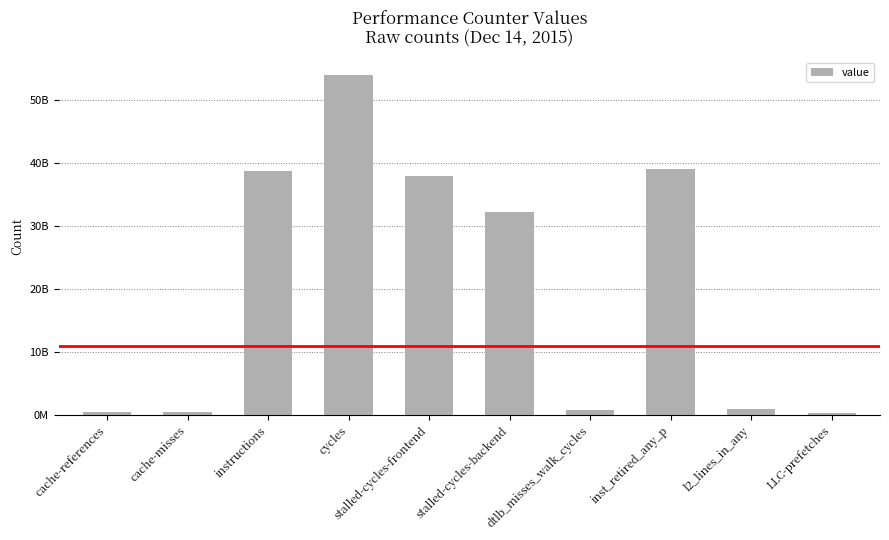

What is the label of the 6th bar from the right?

stalled-cycles-frontend